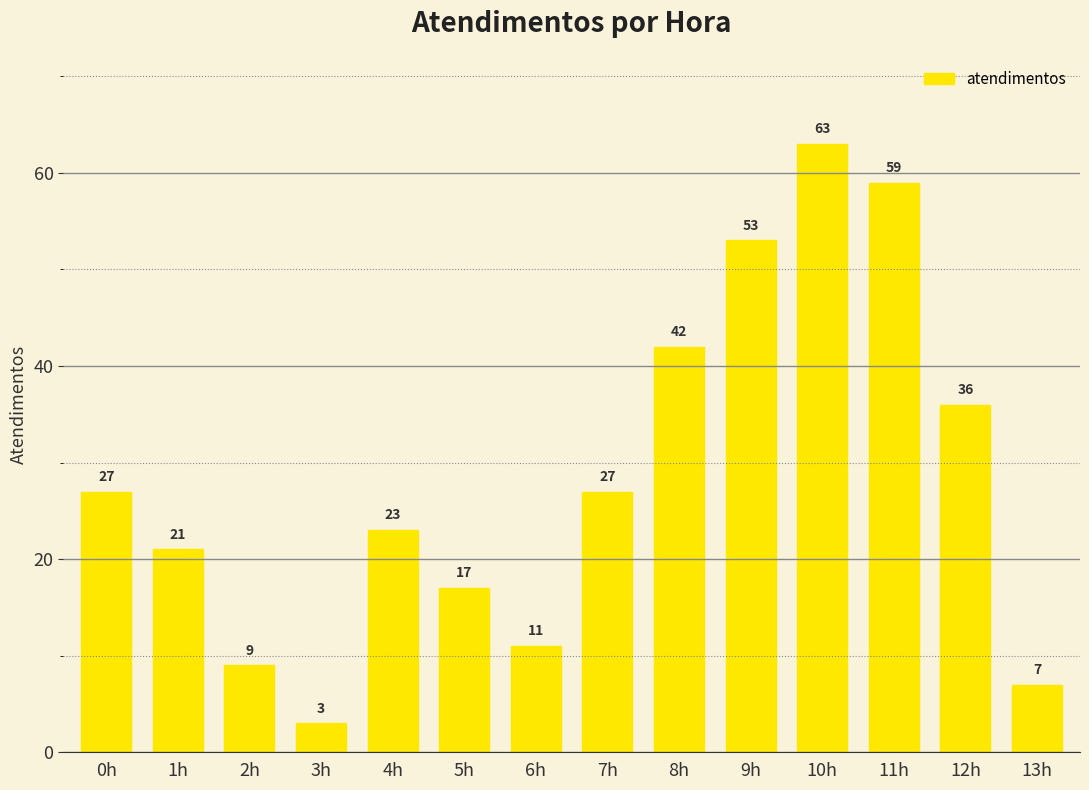

How many values are below 27?

7